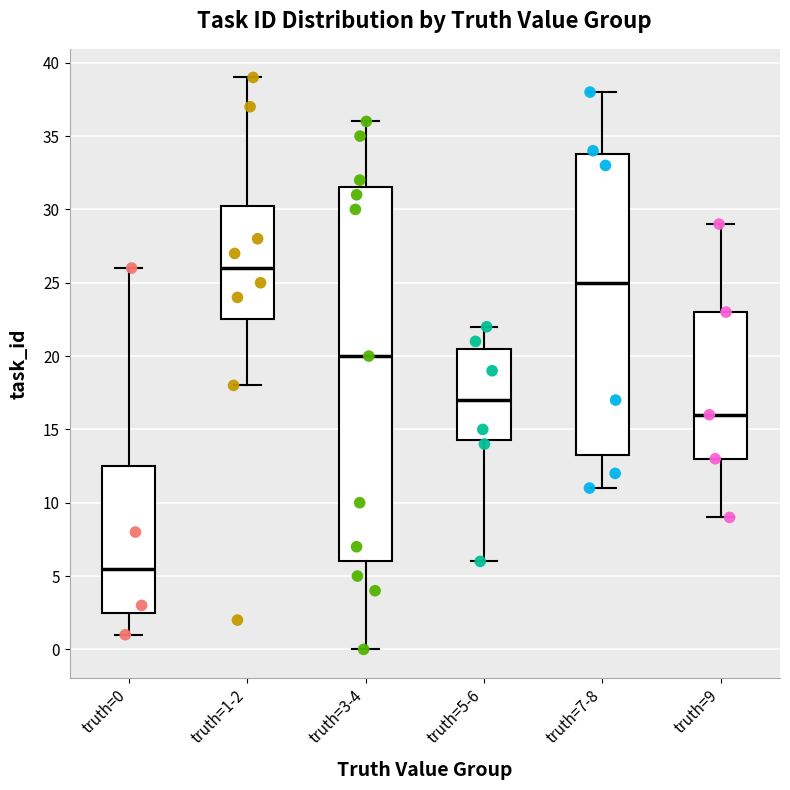

Reading left to right, transcribe this box plot: for each box, give where its median line is, the range the box spans, and where its two whiskers end, as read against the y-axis. The values are not printed on the chart, so give them approximately, as read against the axis.

truth=0: median 5.5, box 2.5 to 12.5, whiskers 1.0 to 26.0
truth=1-2: median 26.0, box 22.5 to 30.5, whiskers 18.0 to 39.0
truth=3-4: median 20.0, box 6.0 to 31.5, whiskers 0.0 to 36.0
truth=5-6: median 17.0, box 14.5 to 20.5, whiskers 6.0 to 22.0
truth=7-8: median 25.0, box 13.5 to 34.0, whiskers 11.0 to 38.0
truth=9: median 16.0, box 13.0 to 23.0, whiskers 9.0 to 29.0